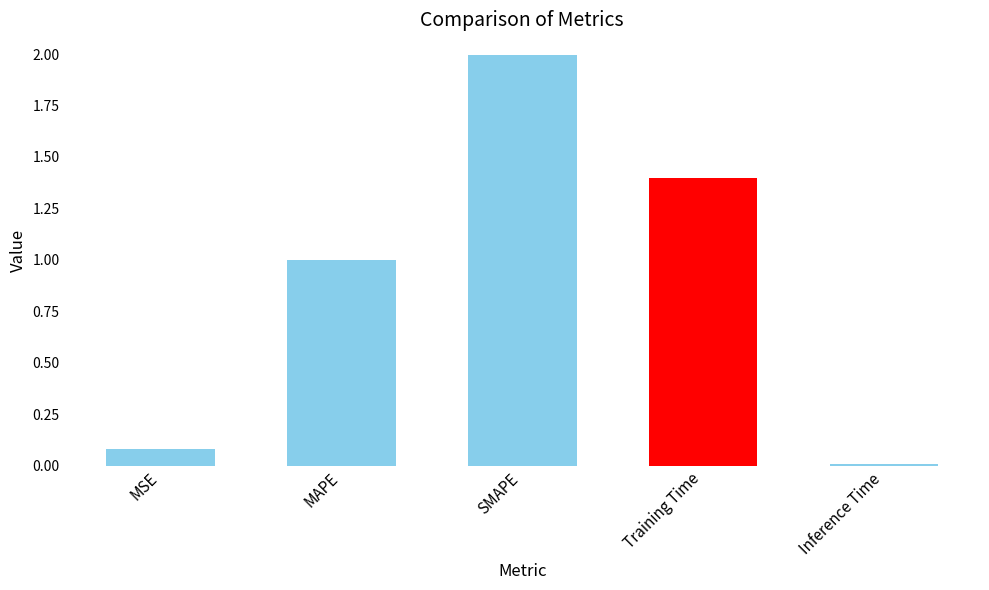

At which category does the chart reach its peak across all series?

SMAPE